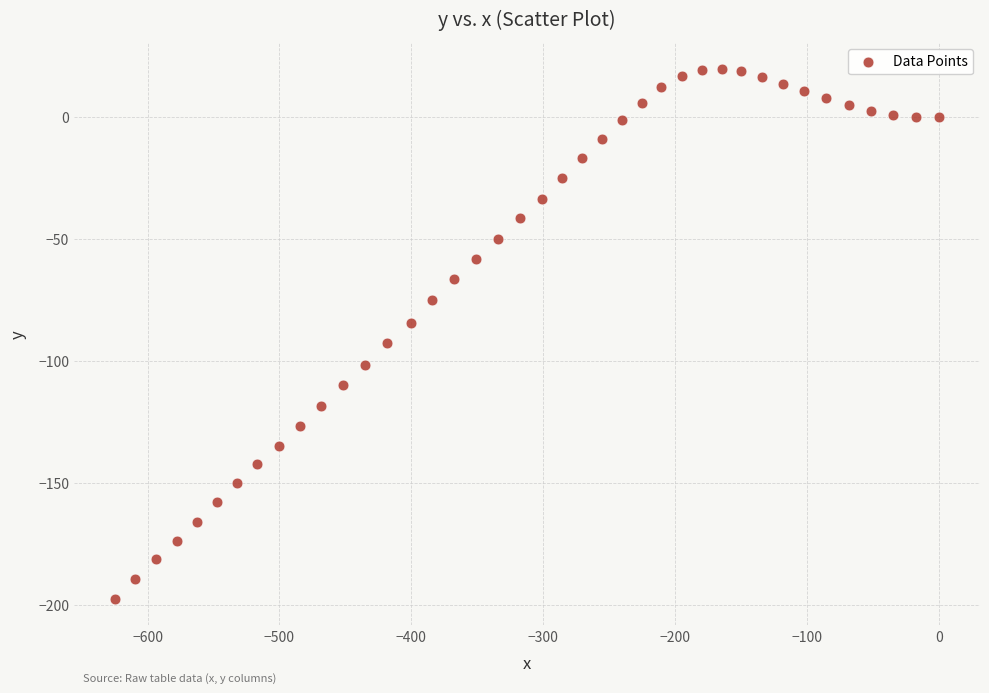

How many data points are displayed?

40